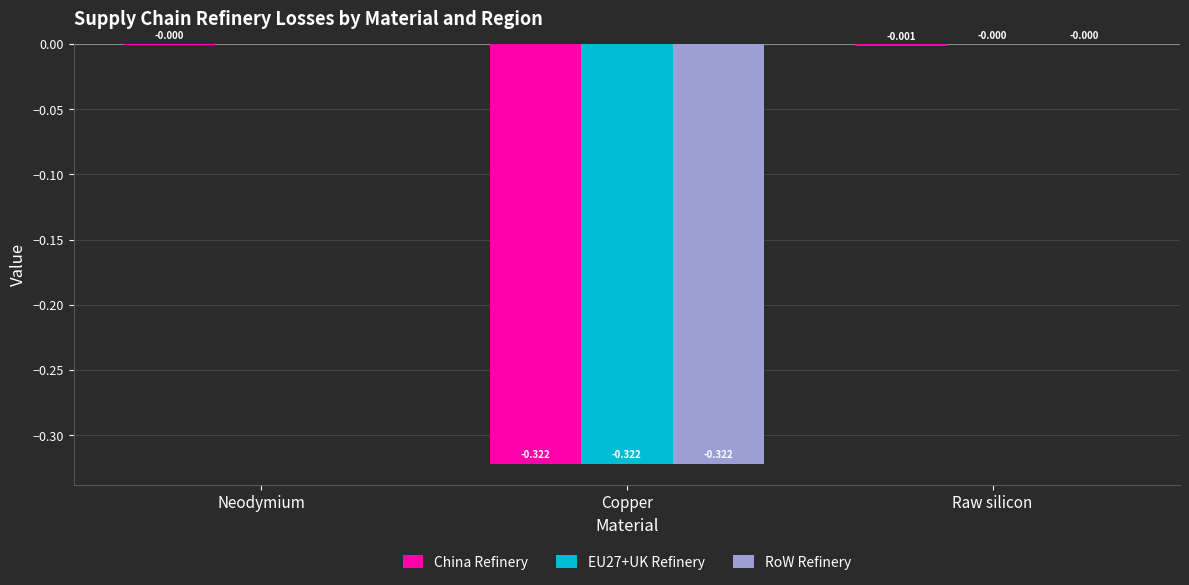

At which category is the sum across all series the highest?

Neodymium